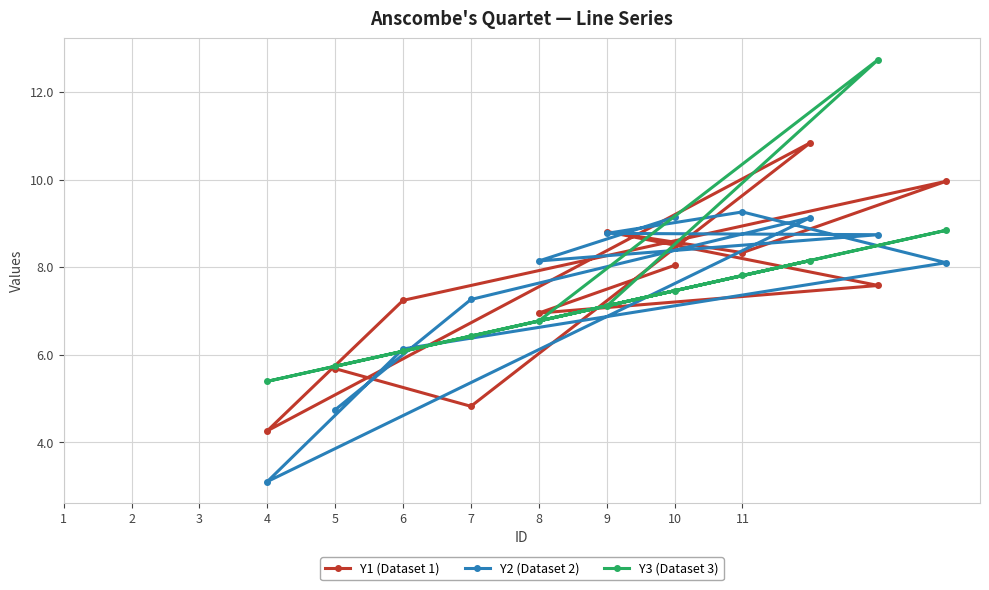

How many values in the Y1 (Dataset 1) series are below 7?

4